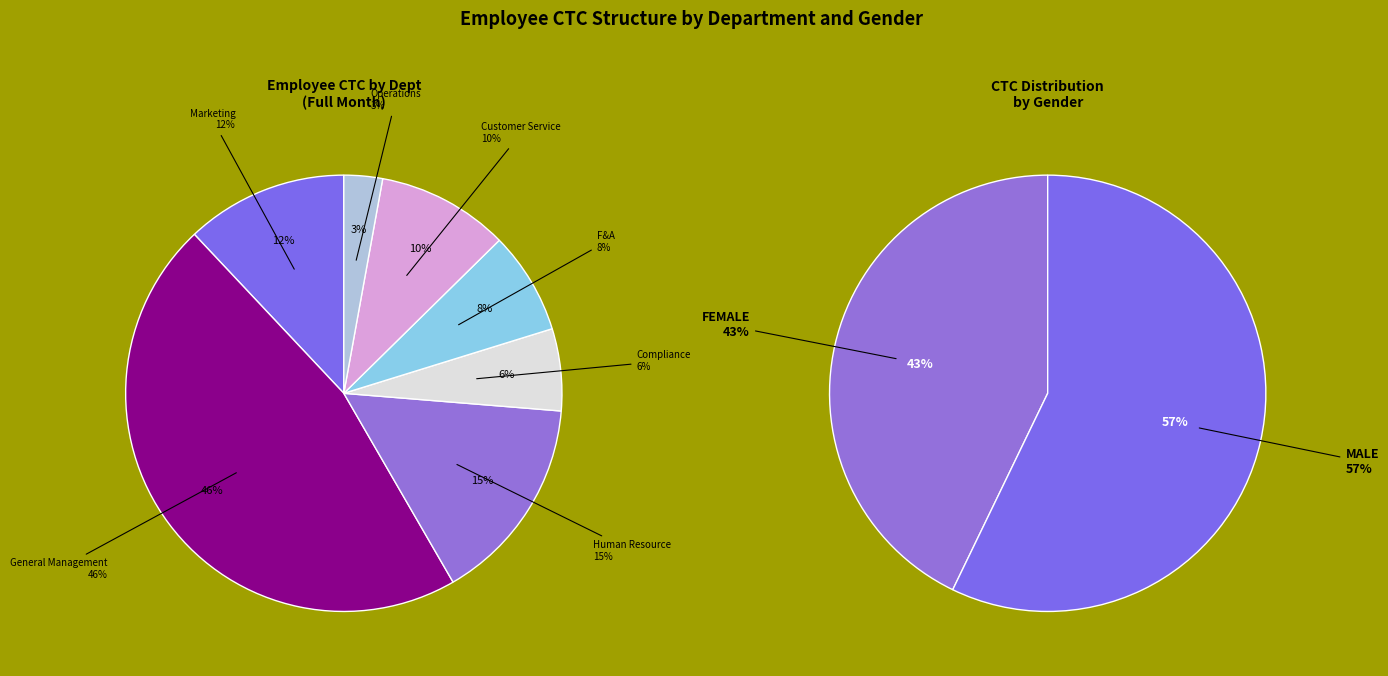

To the nearest percent, what is the average slice percentage?

14%